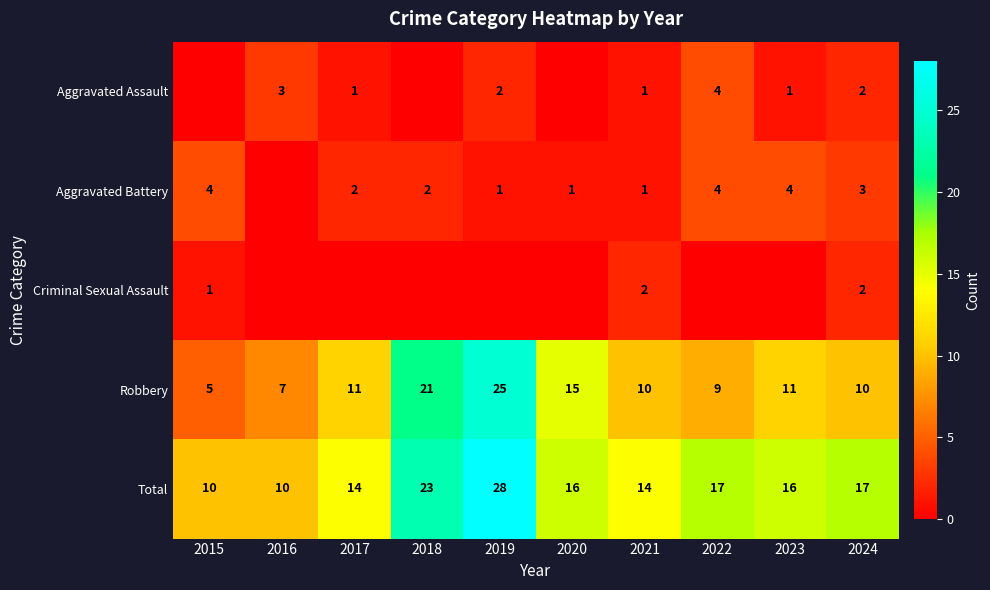

What is the sum of the Aggravated Battery values at 2024 and 2015?

7